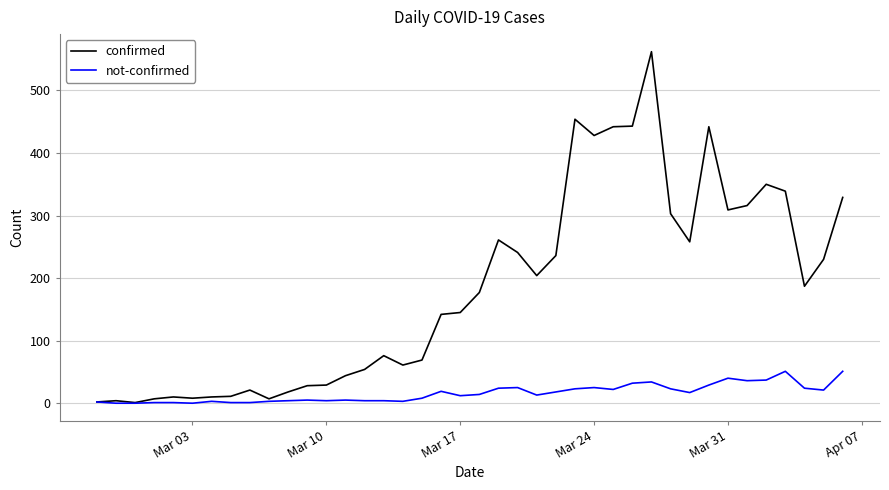

List the series in order of their peak value, highest first.

confirmed, not-confirmed